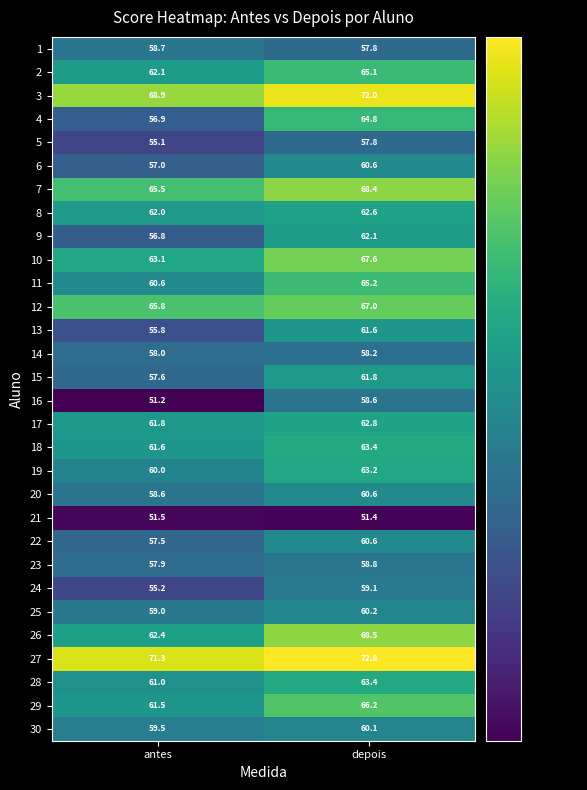

Read the 18 value at depois.

63.4